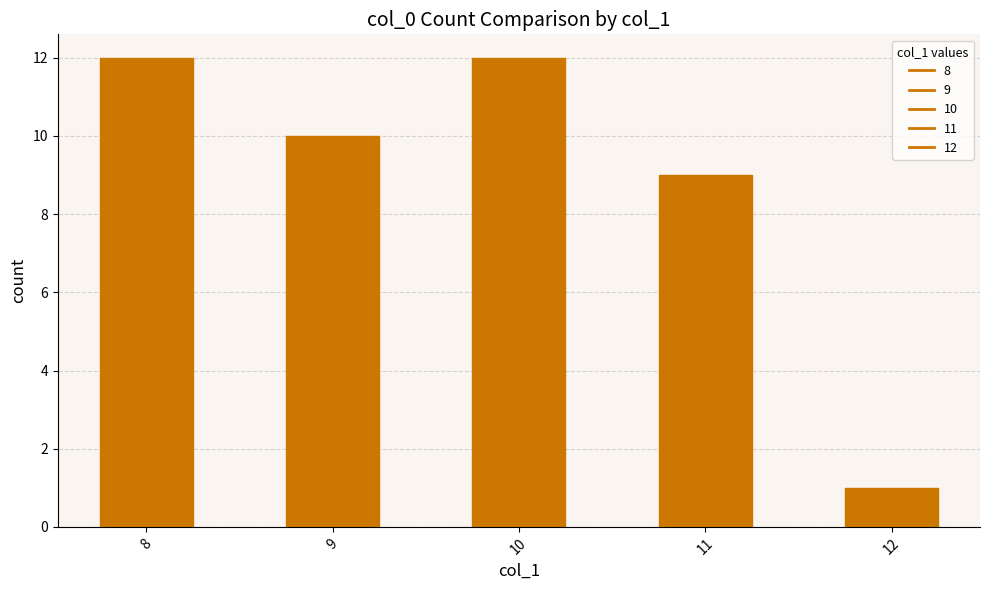

What is the difference between the values at 9 and 8?

2